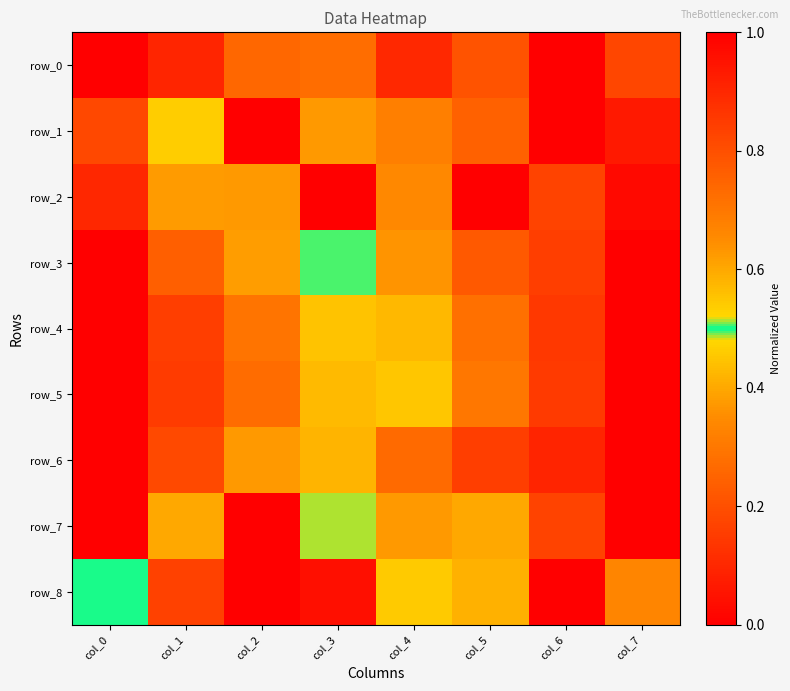

List the series in order of their peak value, lowest first.

row_0, row_1, row_2, row_3, row_4, row_5, row_6, row_7, row_8